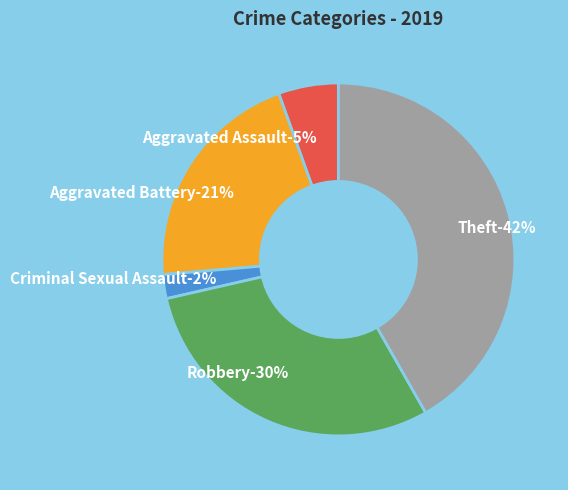

Between Aggravated Battery and Robbery, which is larger?

Robbery